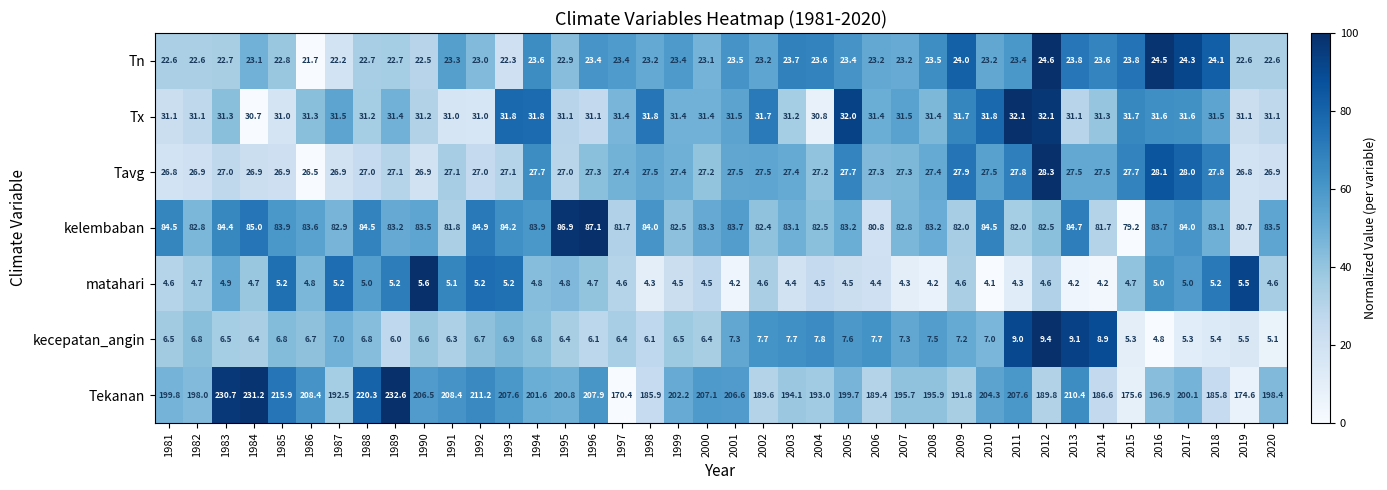

What is the spread (max minus min) of values at 1984?

226.5